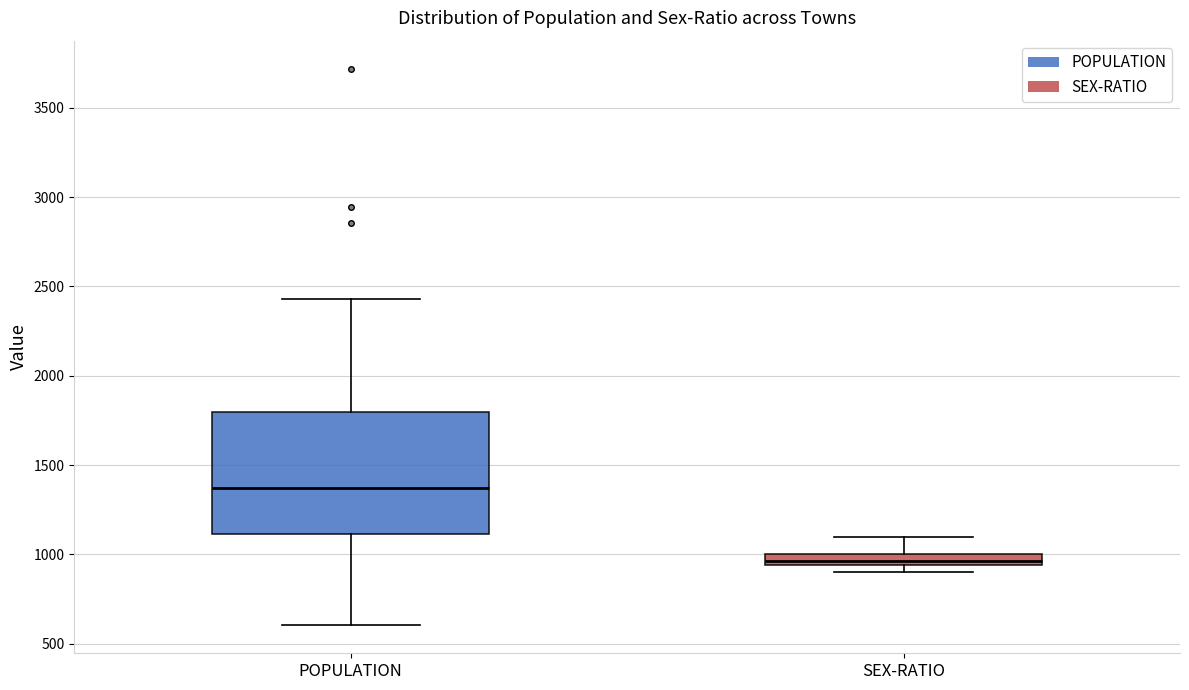

Where is the upper edge of the box for SEX-RATIO on the y-axis? The values are not printed on the chart, so give them approximately, as read against the axis.

1000